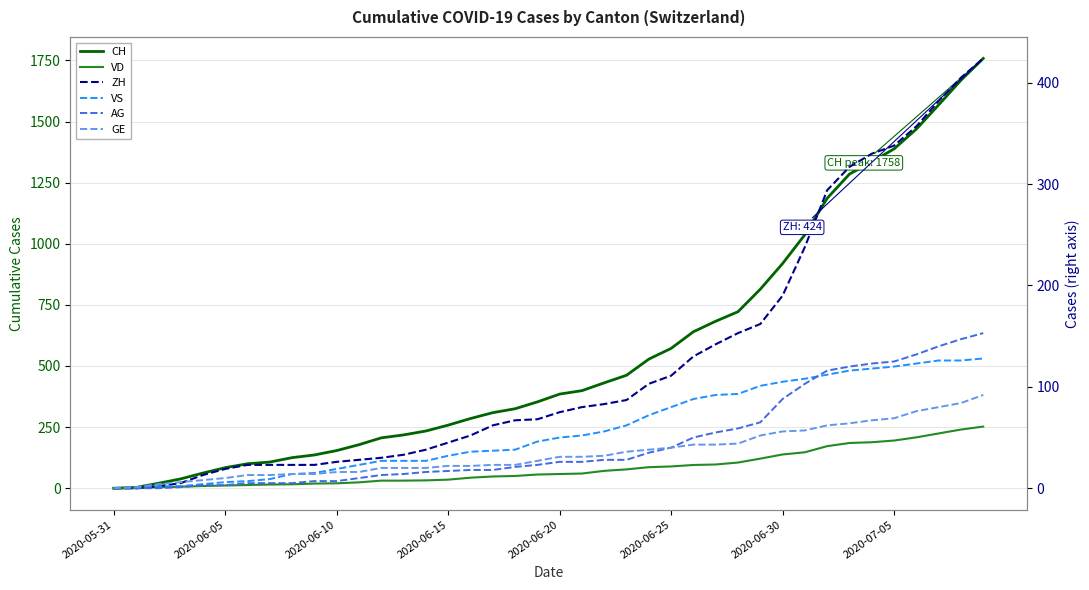

The value of CH at 2020-06-30 is 423. True or false?

False